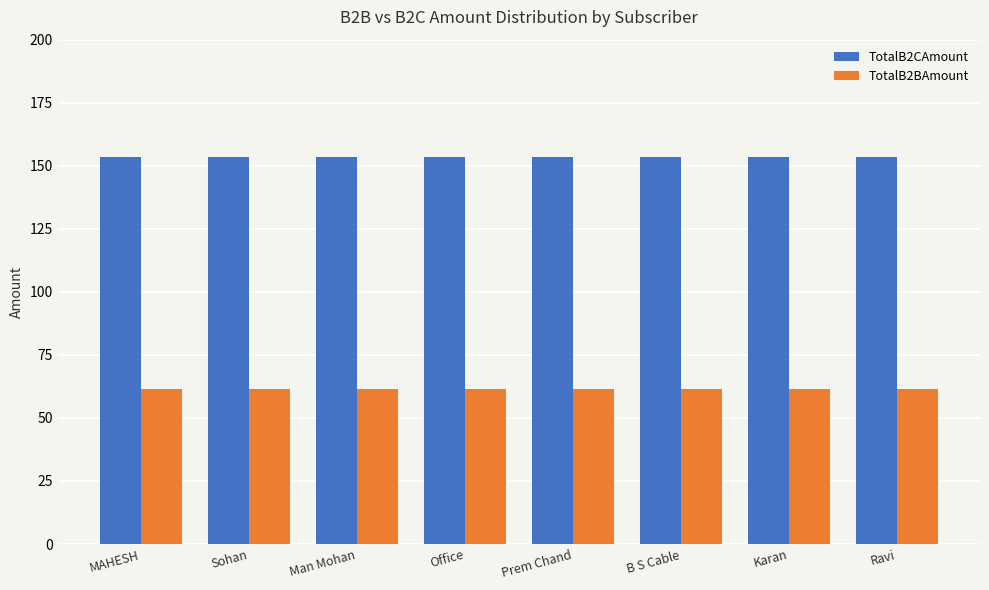

What are all the series names shown in the legend?

TotalB2CAmount, TotalB2BAmount